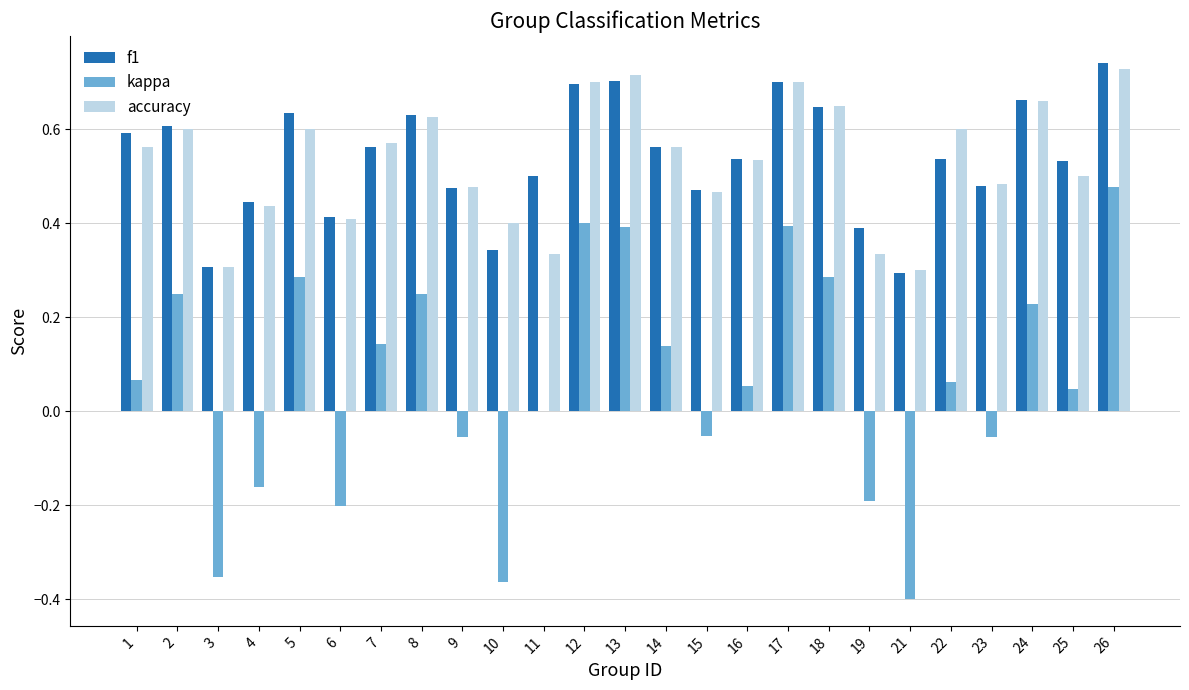

Which series changed the most between 18 and 19?

kappa